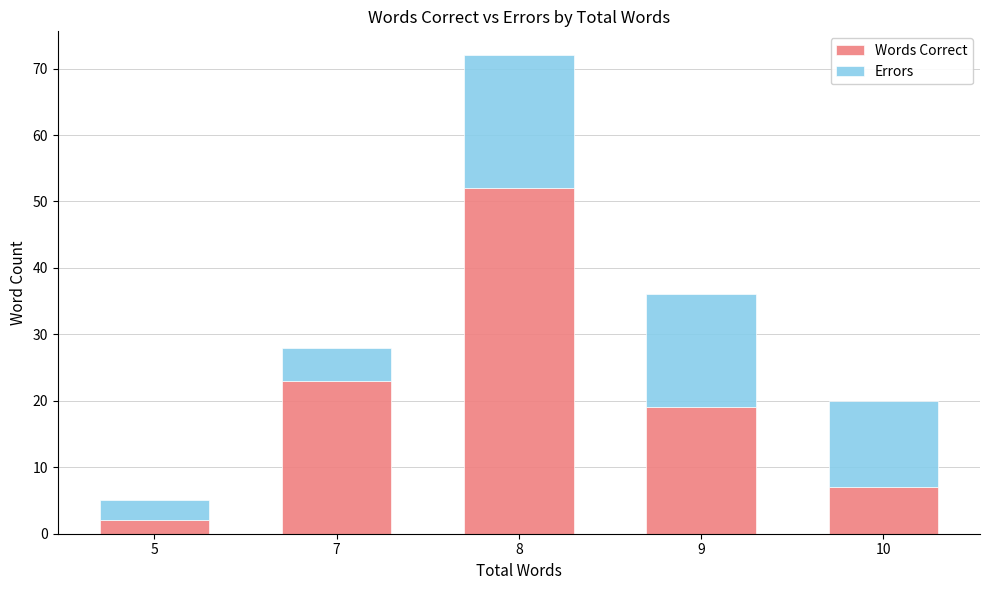

What is the total value across all series at 10?

20